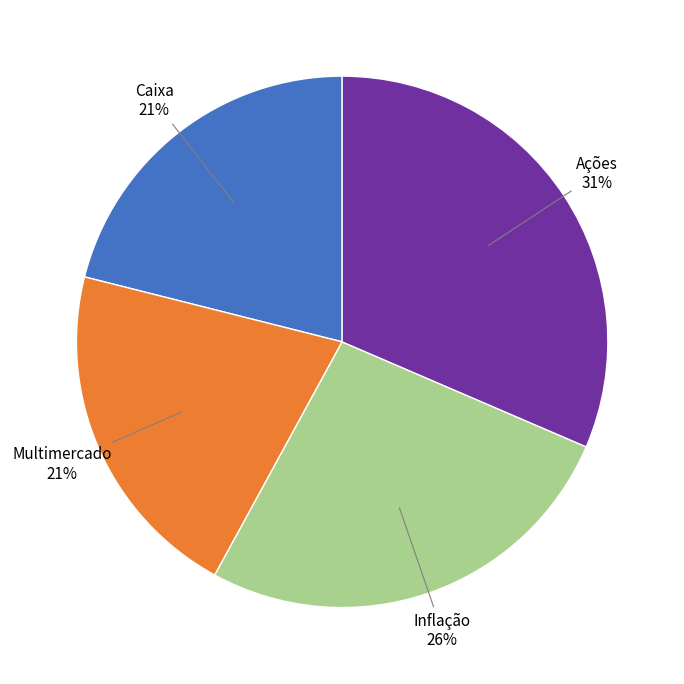

How many slices are in this pie chart?

4